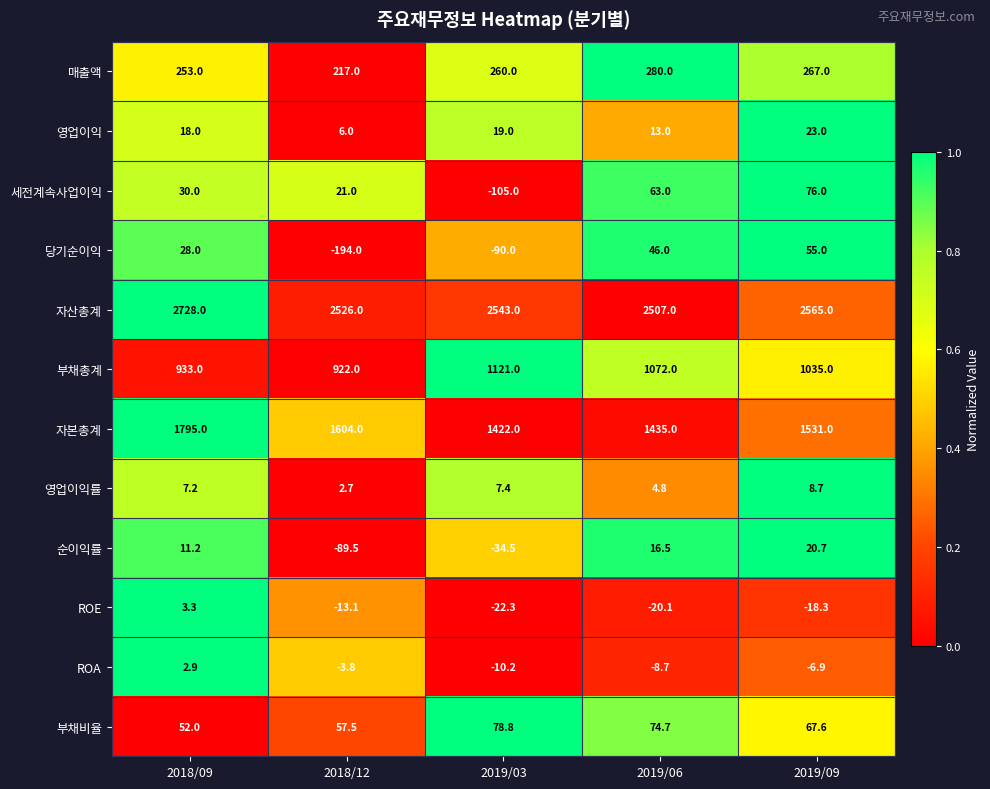

How many values in the 부채비율 series are below 67?

2